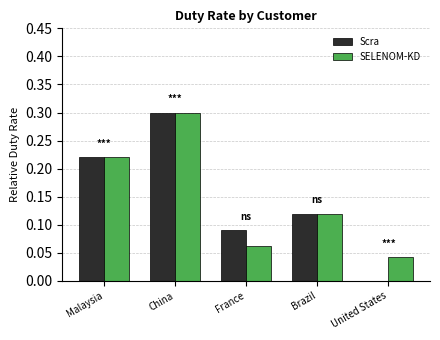

Which category has the highest value across all series?

China